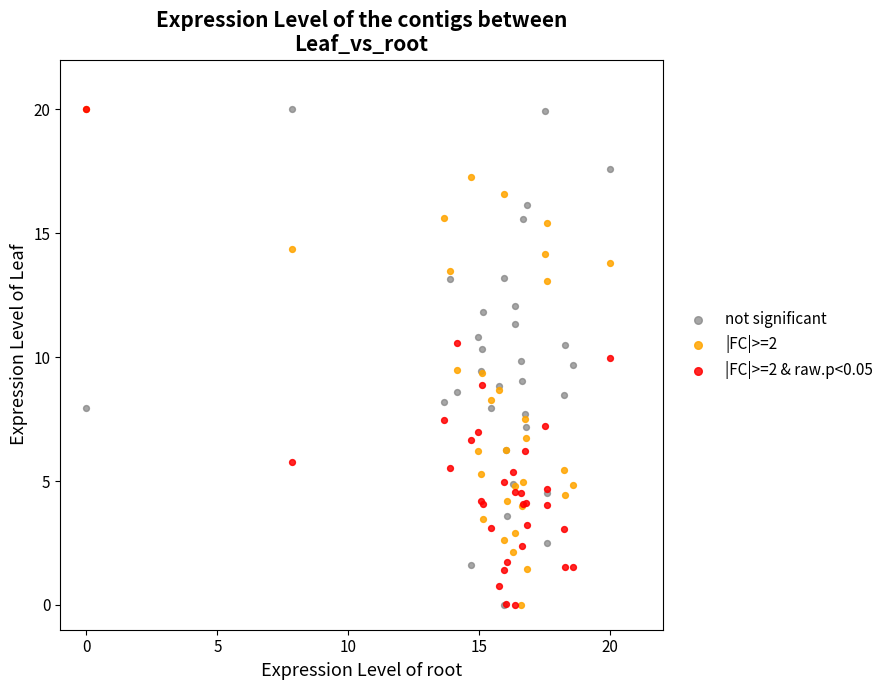

What are all the series names shown in the legend?

not significant, |FC|>=2, |FC|>=2 & raw.p<0.05